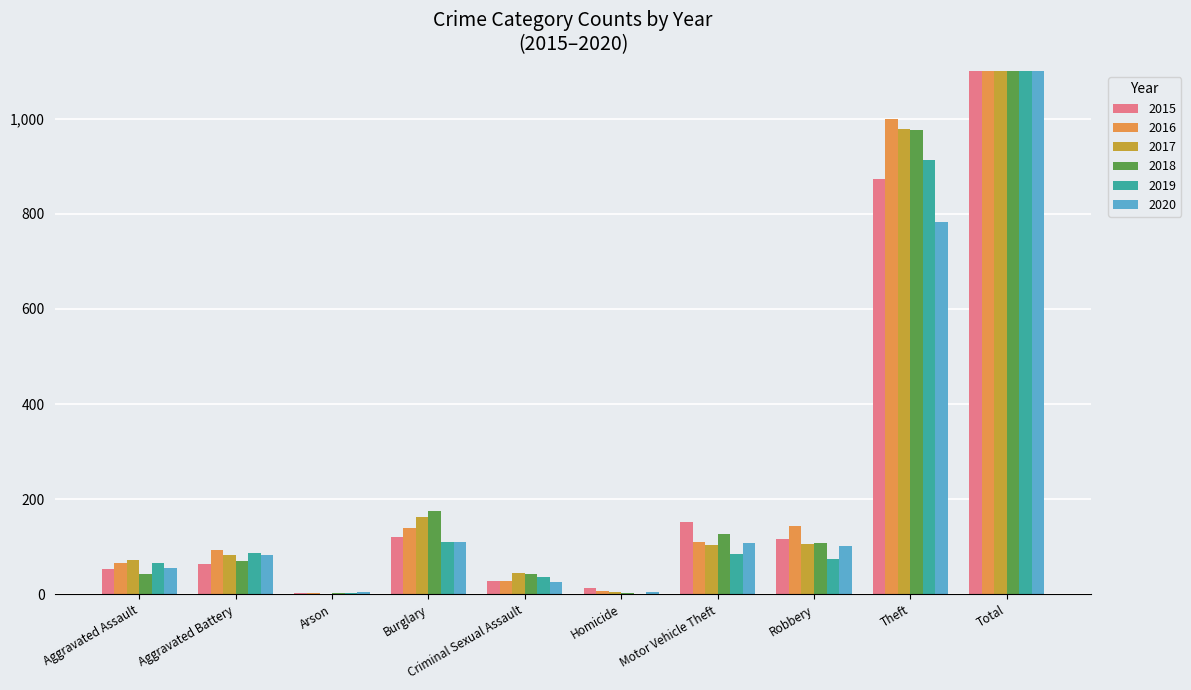

What is the average value of the 2015 series?

285